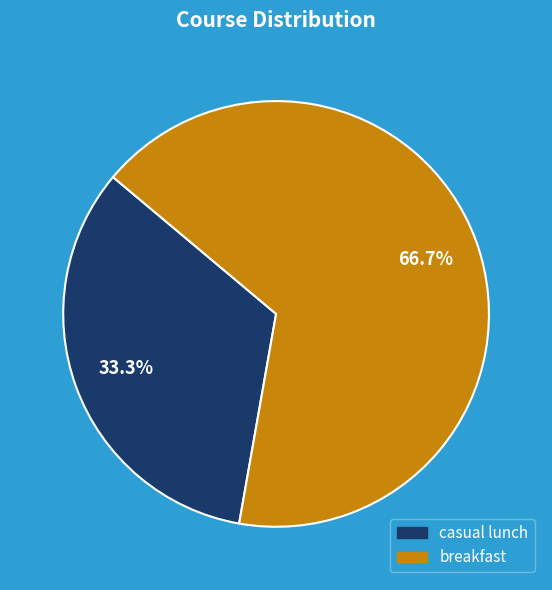

What is the total percentage of casual lunch and breakfast?

100.0%